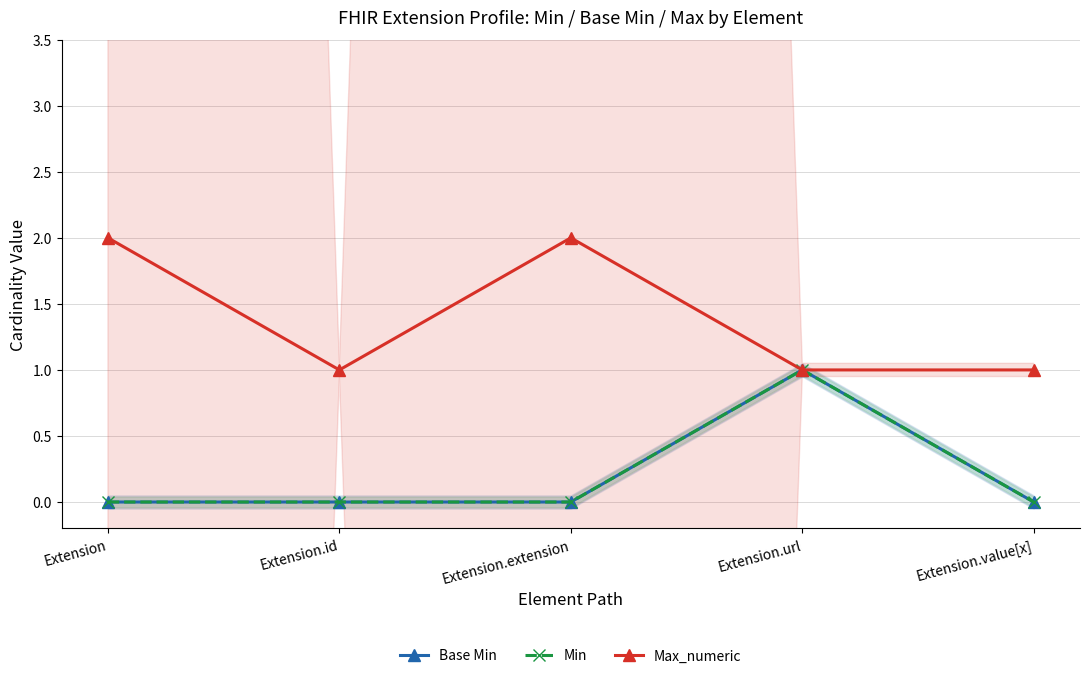

What are all the series names shown in the legend?

Base Min, Min, Max_numeric